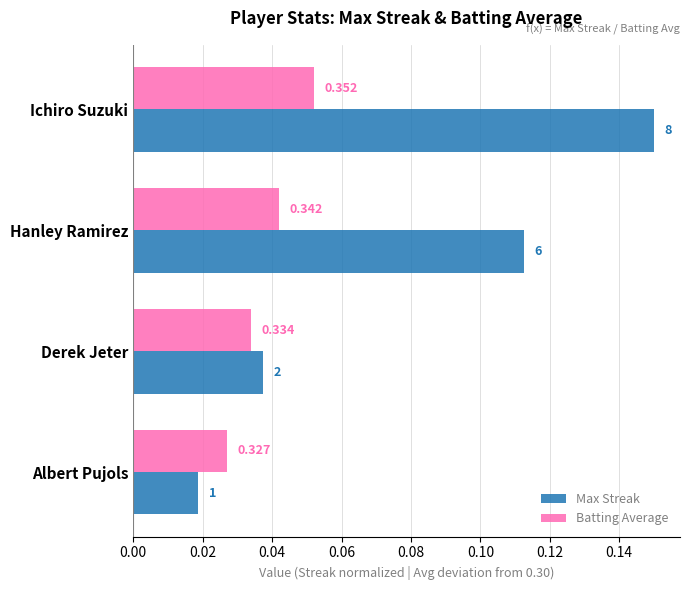

What are all the series names shown in the legend?

Max Streak, Batting Average